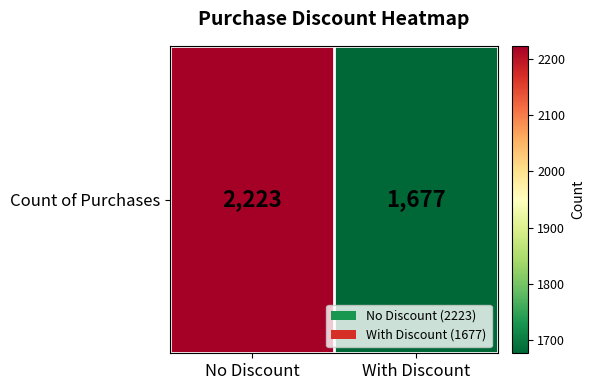

List the labels in order of value, smallest first.

With Discount, No Discount